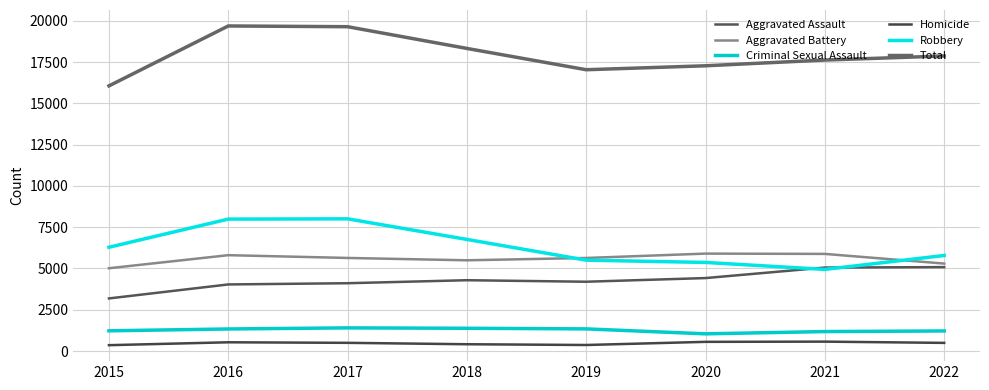

Does the chart display data point markers on the line(s)?

No